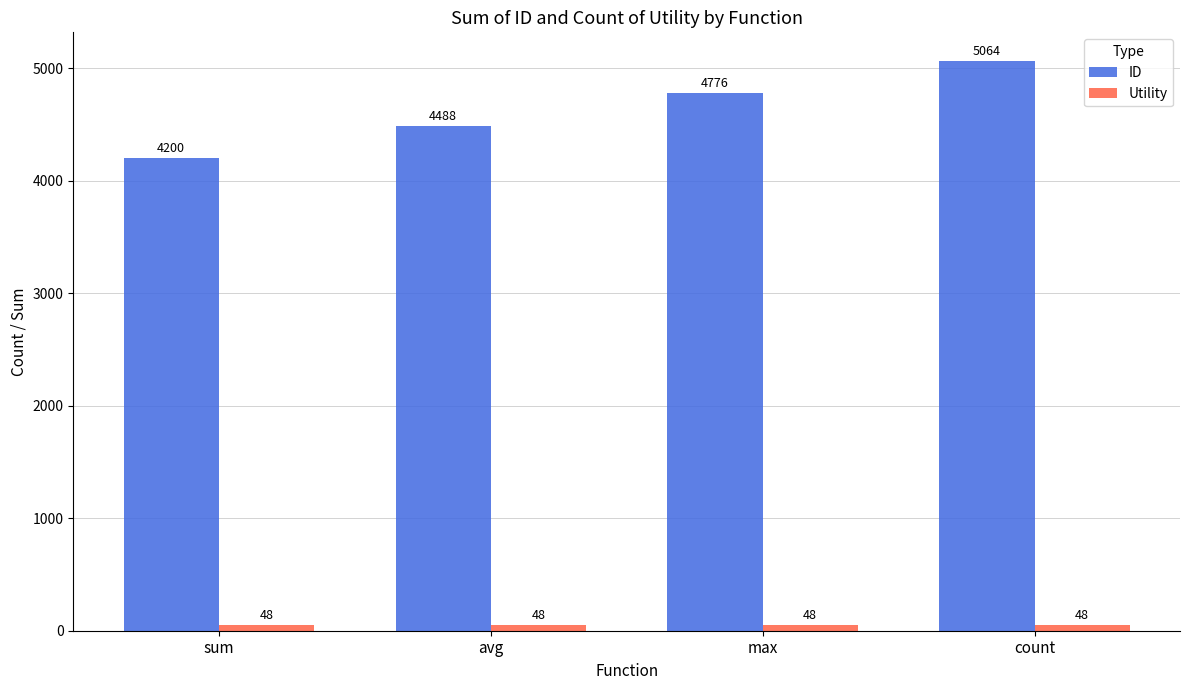

Which series has the largest total across all categories?

ID